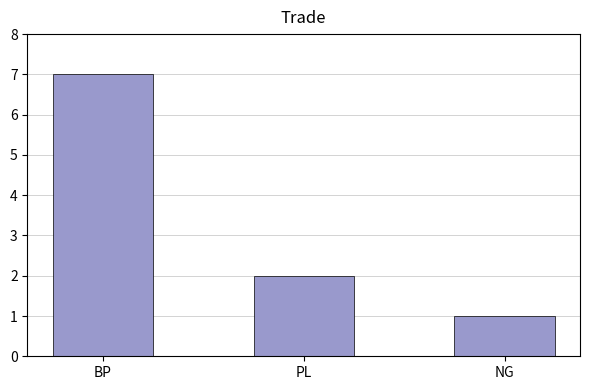

Reading left to right, extract all data points from this chart.

7	2	1